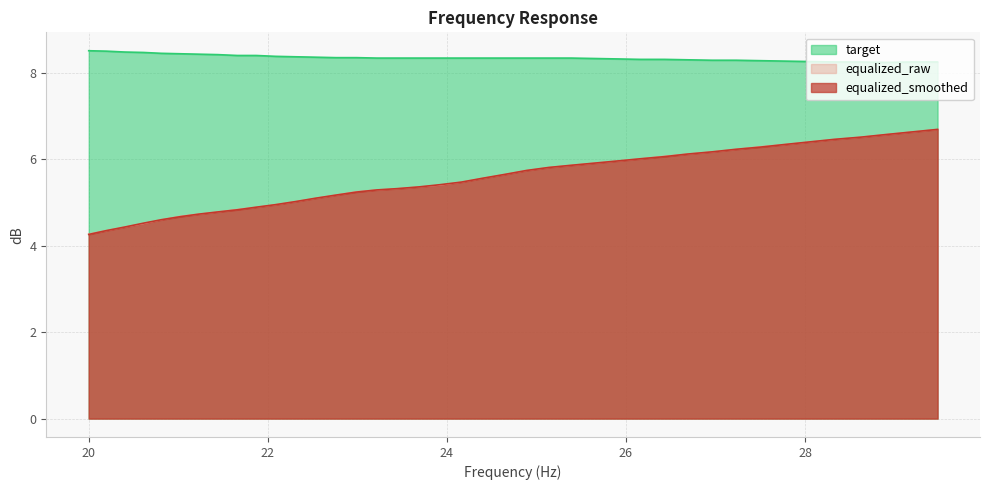

True or false: target and equalized_smoothed intersect in this chart.

False